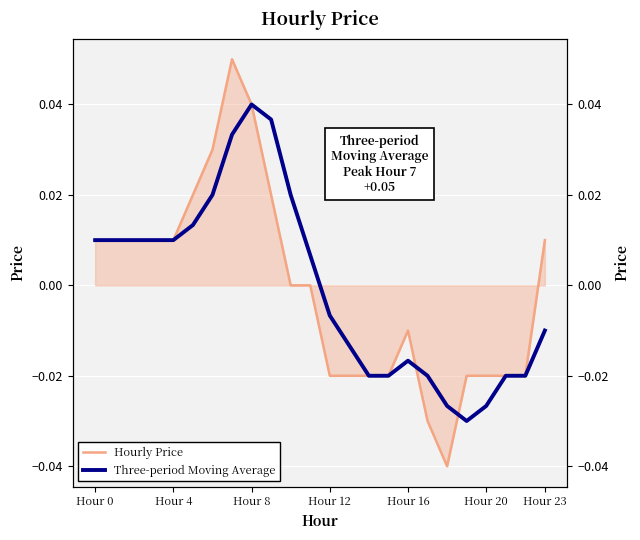

At how many categories does at least one series exceed 0?

13